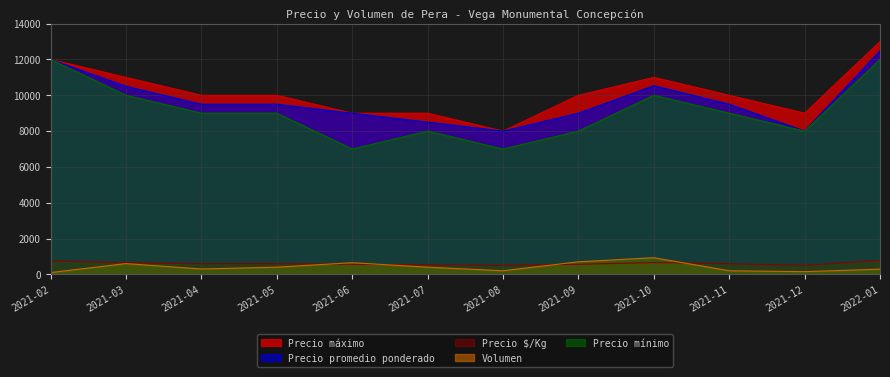

Where is Precio mínimo nearest to the value 9500?

2021-03